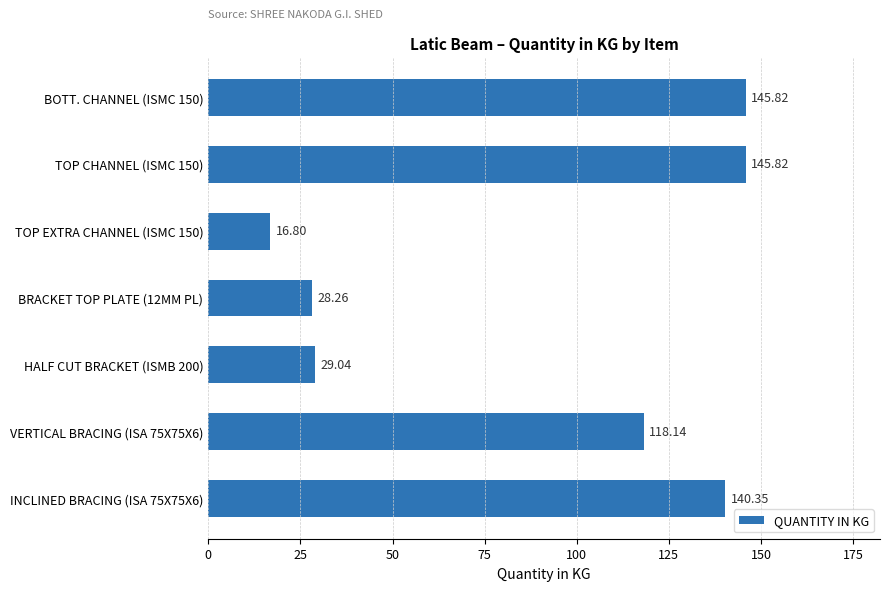

Are the bars horizontal?

Yes